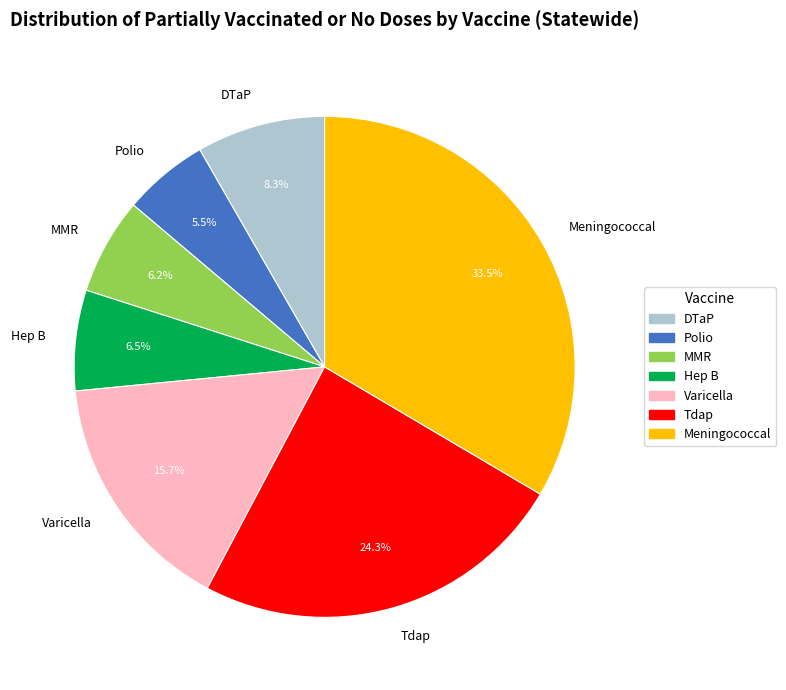

How many slices are in this pie chart?

7